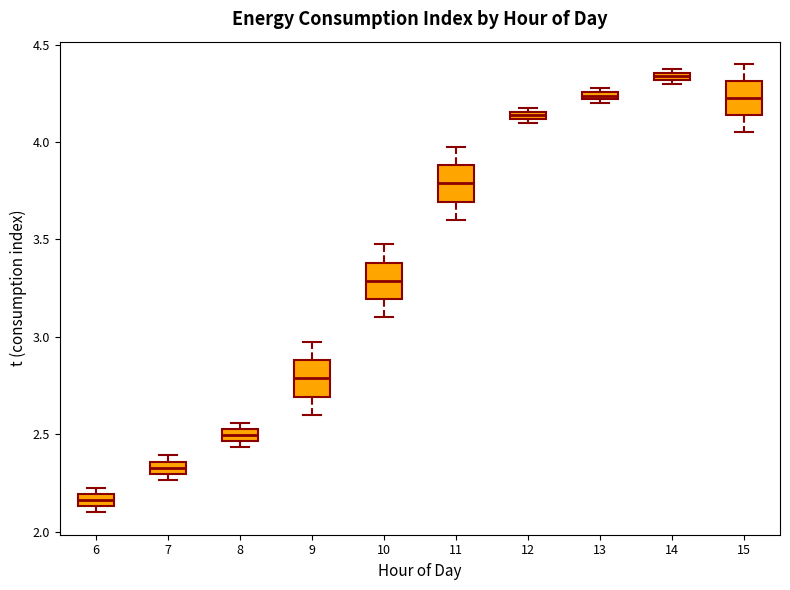

Which box's median line is the lowest?

6